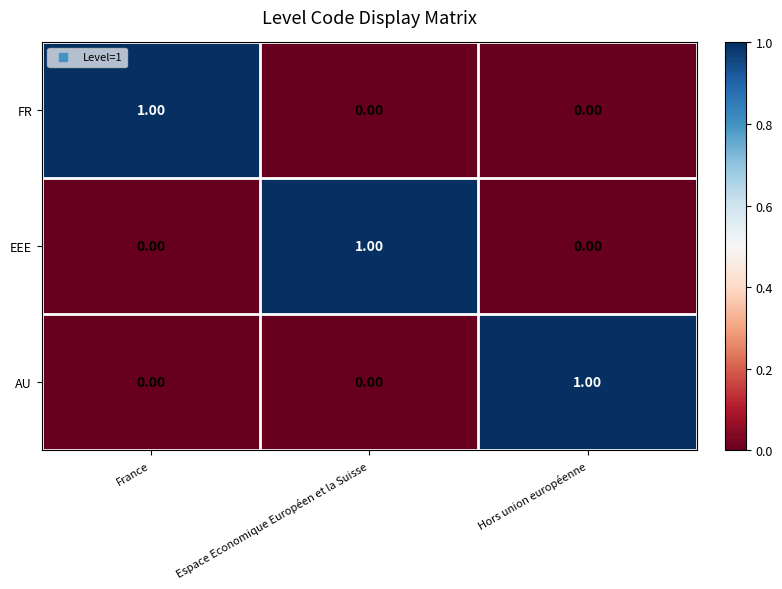

How many positive values does the EEE series have?

1